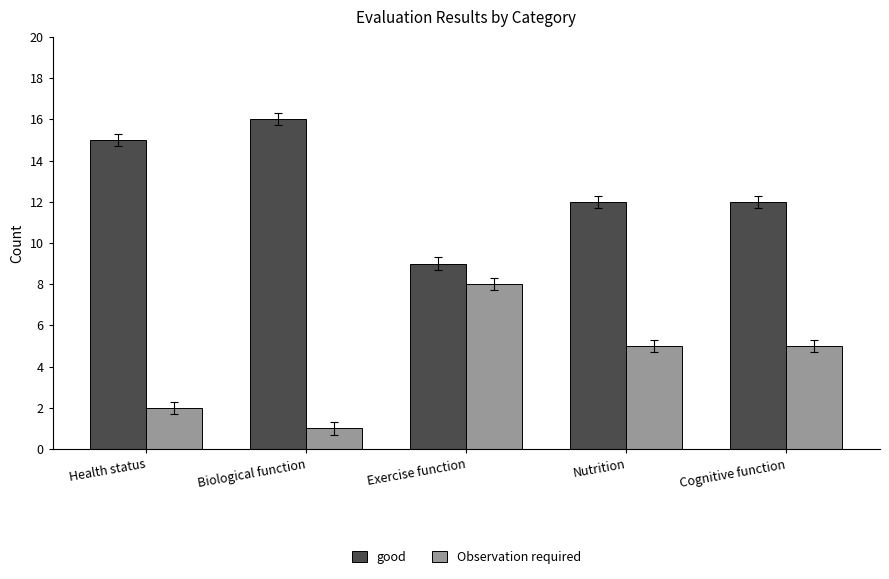

Reading left to right, transcribe all the data shown in this chart.

good: 15	16	9	12	12
Observation required: 2	1	8	5	5